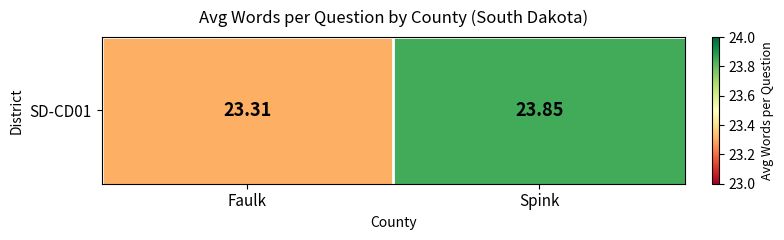

Count the number of data series in this chart.

1